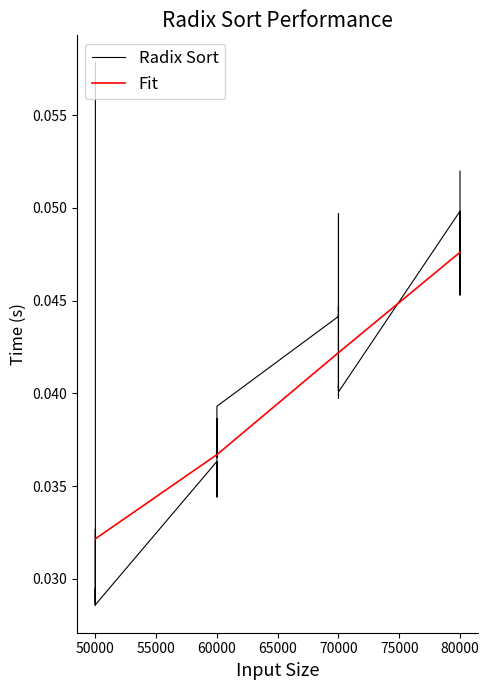

Which label corresponds to the smallest value in the chart?

50000